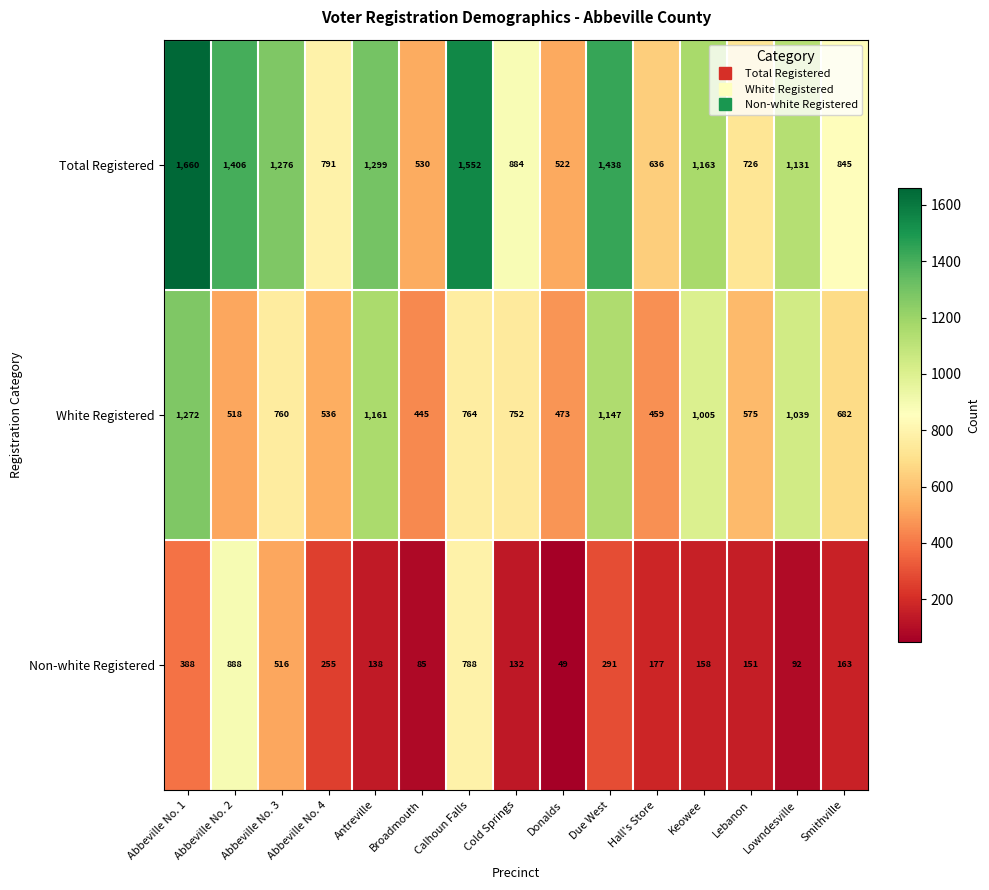

What is the sum of all Non-white Registered values?

4271